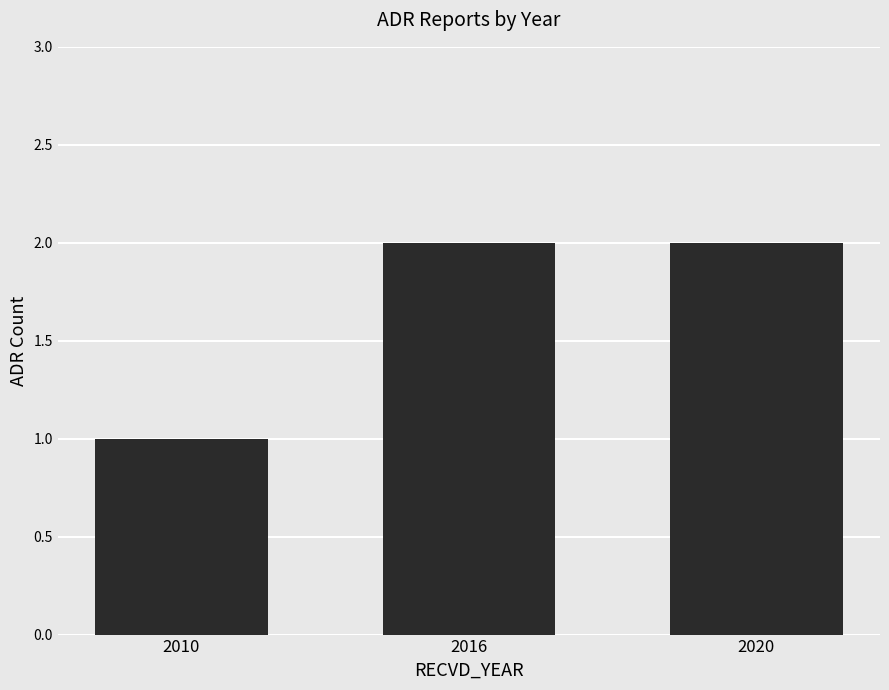

Approximately how many times larger is the value at 2016 compared to 2020?

1.0